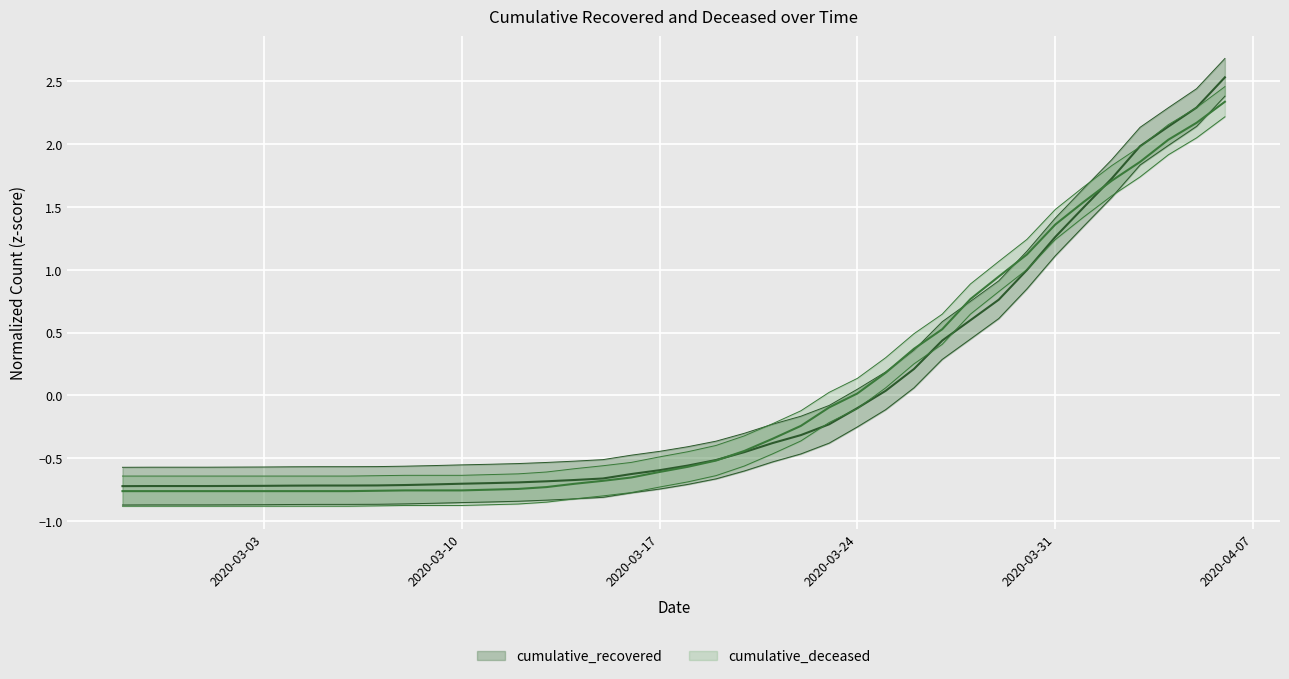

What is the minimum value for cumulative_deceased?

-0.8